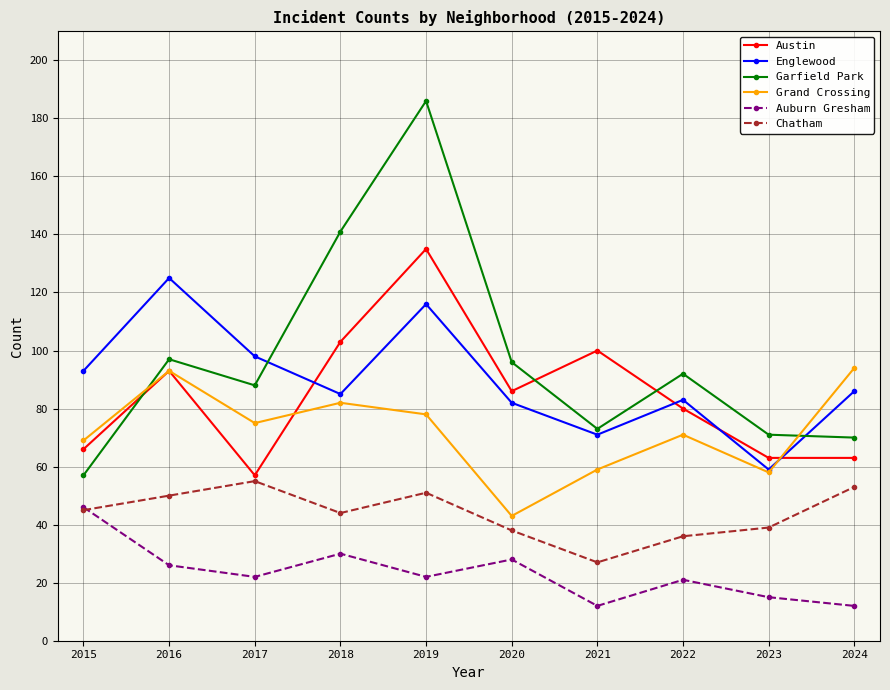

Does the chart have visible grid lines?

Yes